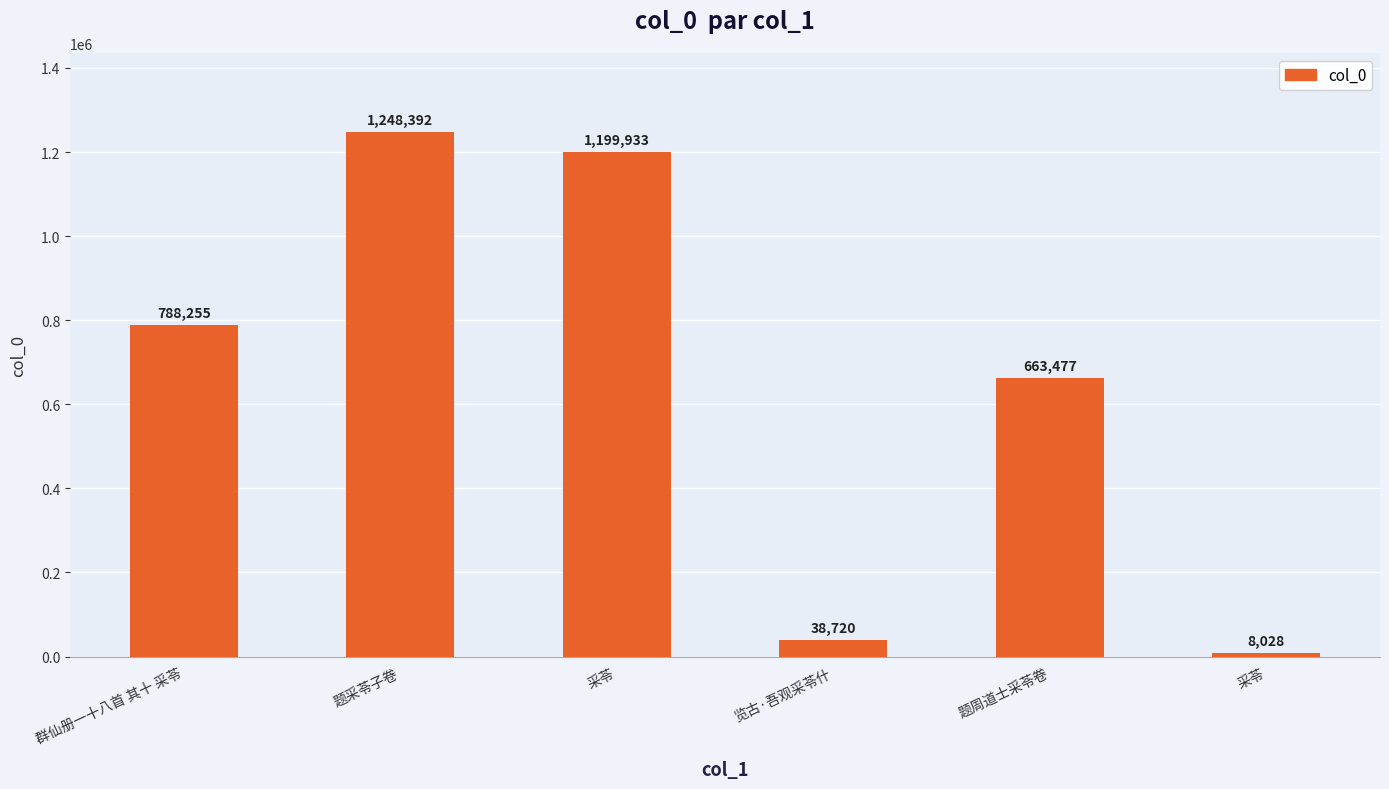

Are the bars horizontal?

No